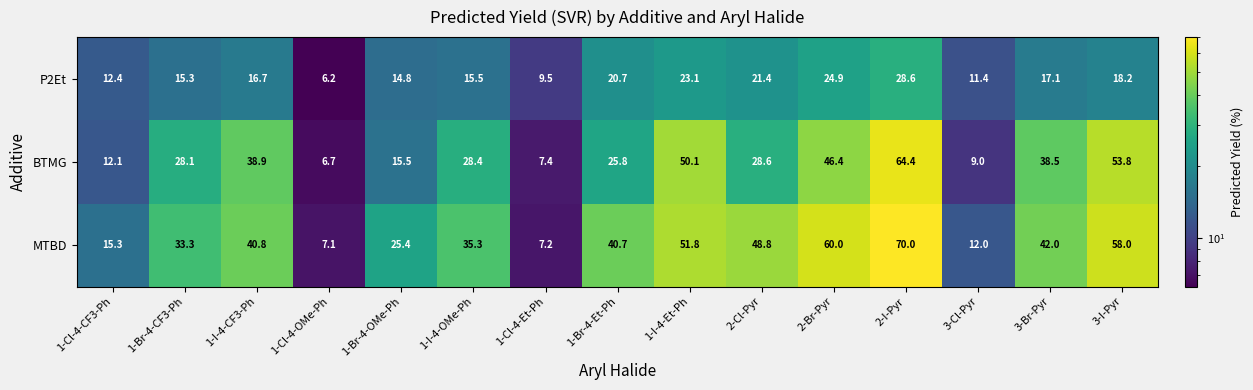

Which series has the widest spread of values?

MTBD